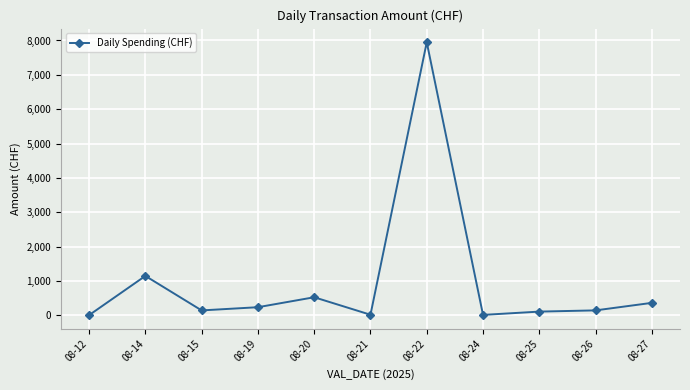

What is the average value?

967.9